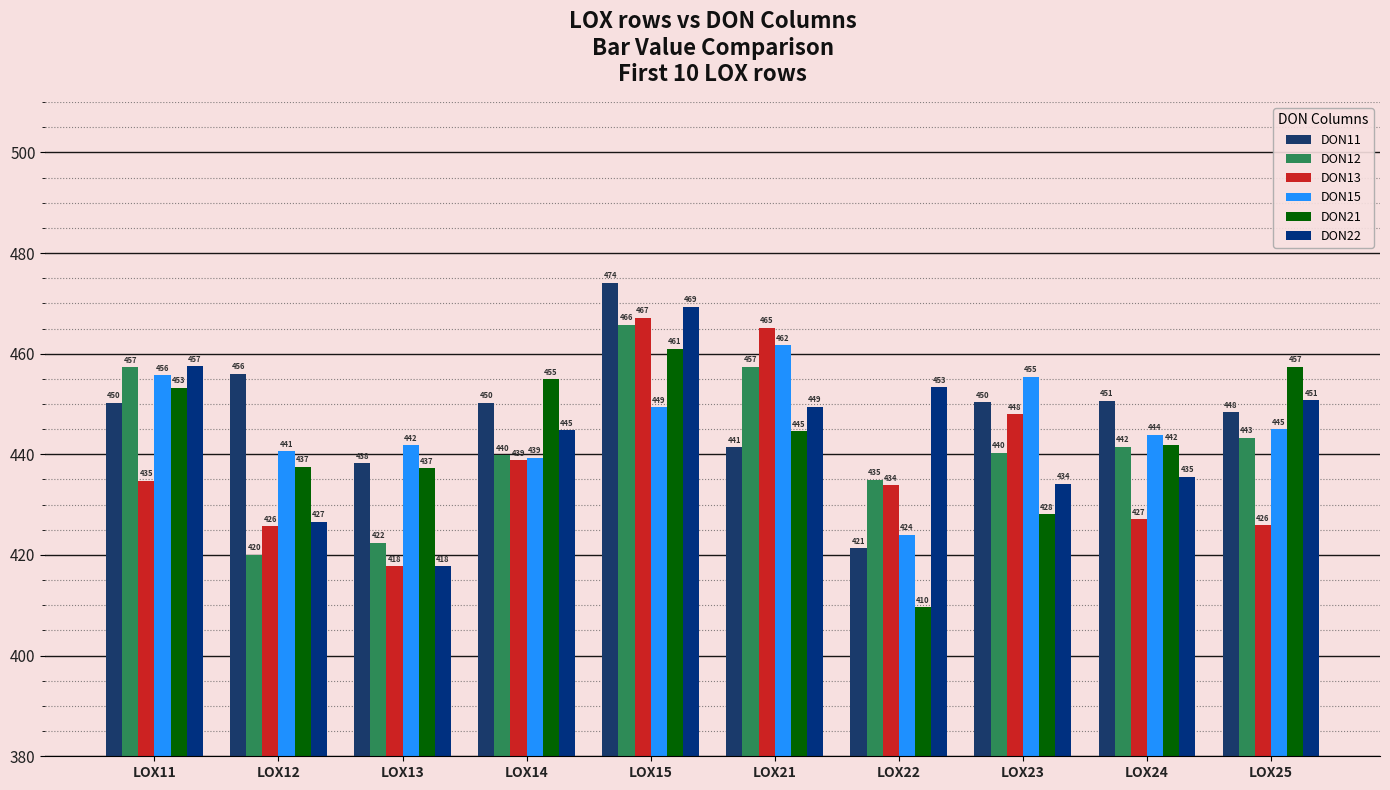

What is the value of the DON22 bar at the 4th from the left?

444.7